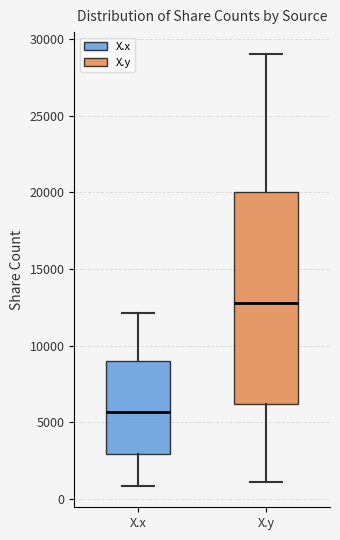

Reading left to right, transcribe this box plot: for each box, give where its median line is, the range the box spans, and where its two whiskers end, as read against the y-axis. The values are not printed on the chart, so give them approximately, as read against the axis.

X.x: median 5500, box 3000 to 9000, whiskers 1000 to 12000
X.y: median 13000, box 6000 to 20000, whiskers 1000 to 29000